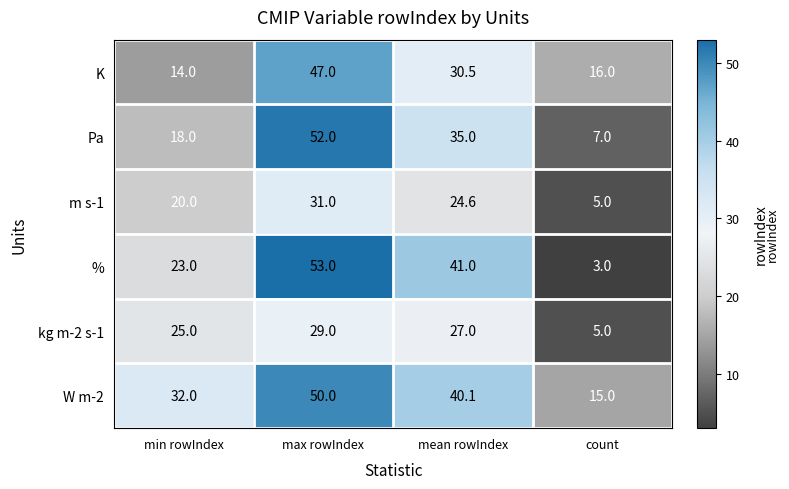

At which category is the sum across all series the highest?

max rowIndex